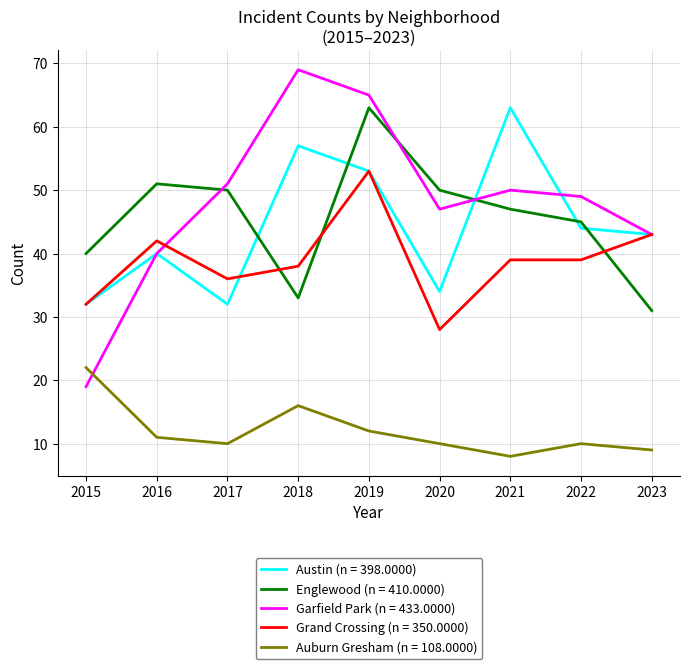

What is the difference between the highest and lowest values at 2020?

40